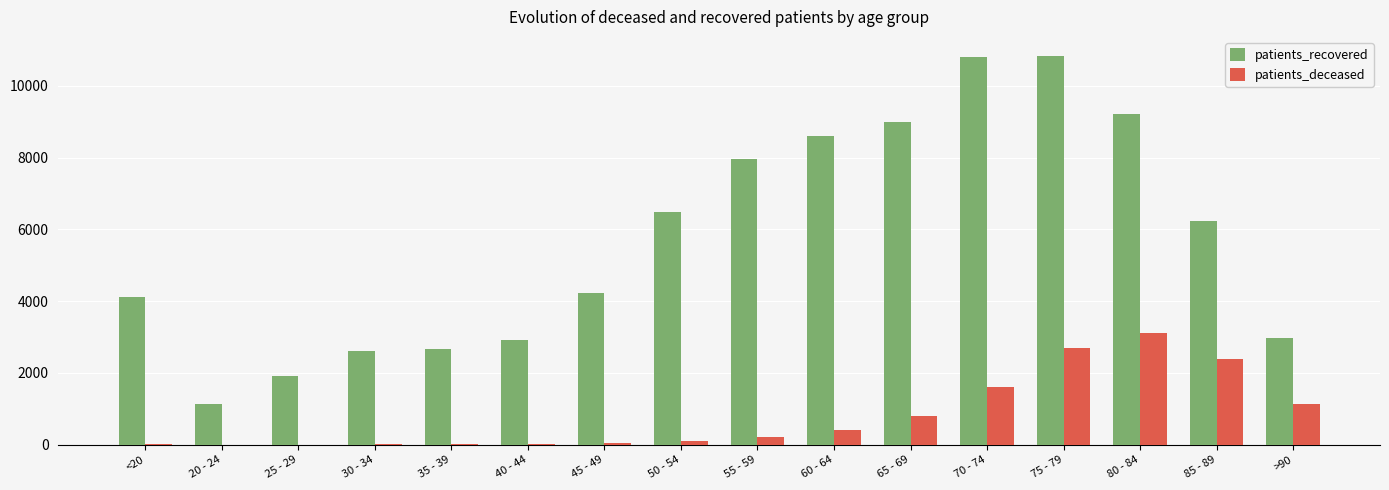

True or false: patients_deceased has a value of 4031 at 75 - 79.

False